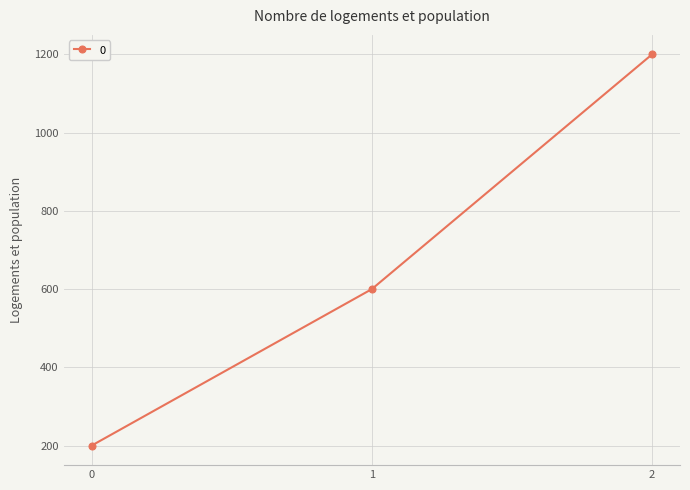

What is the difference between the maximum and minimum values?

1000